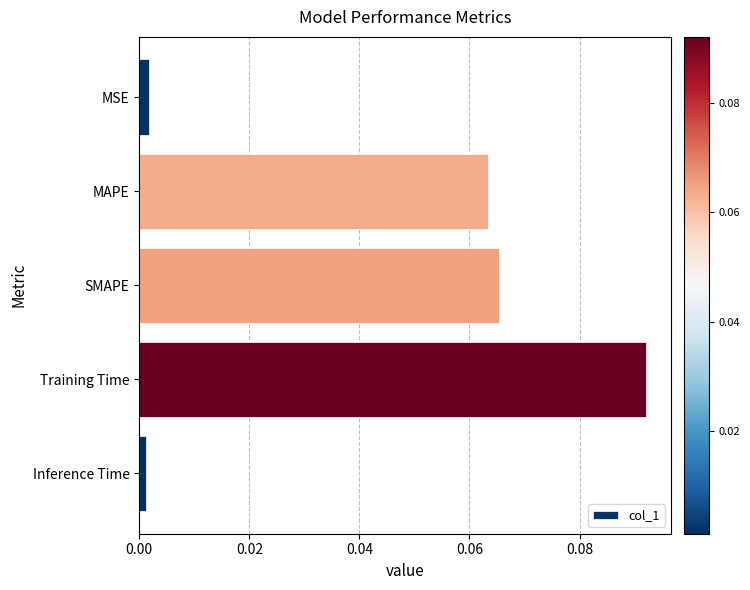

Which category has the highest value across all series?

Training Time